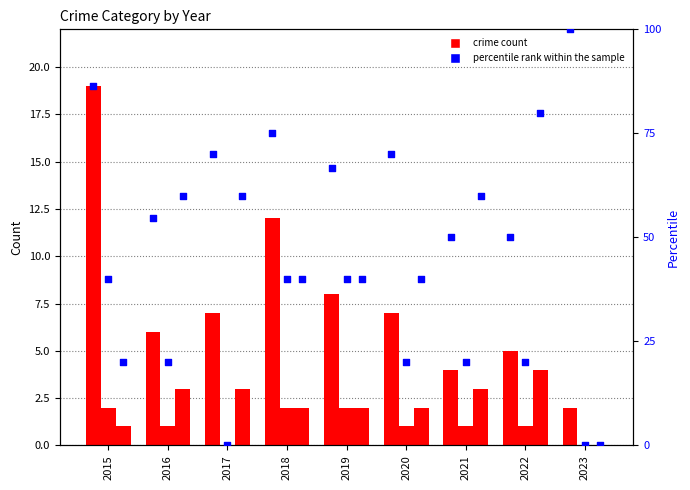

Is the value of Aggravated Assault at 2023 greater than the value of Robbery at 2017?

No